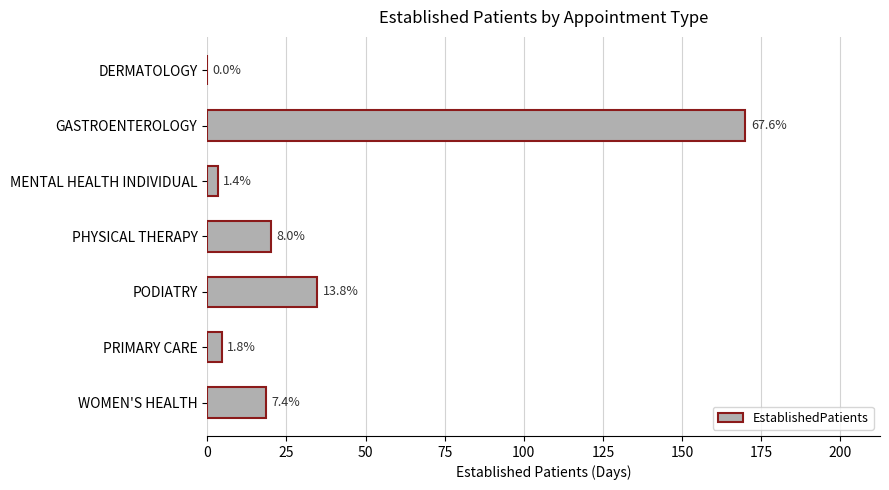

What is the maximum value shown in the chart?

170.0